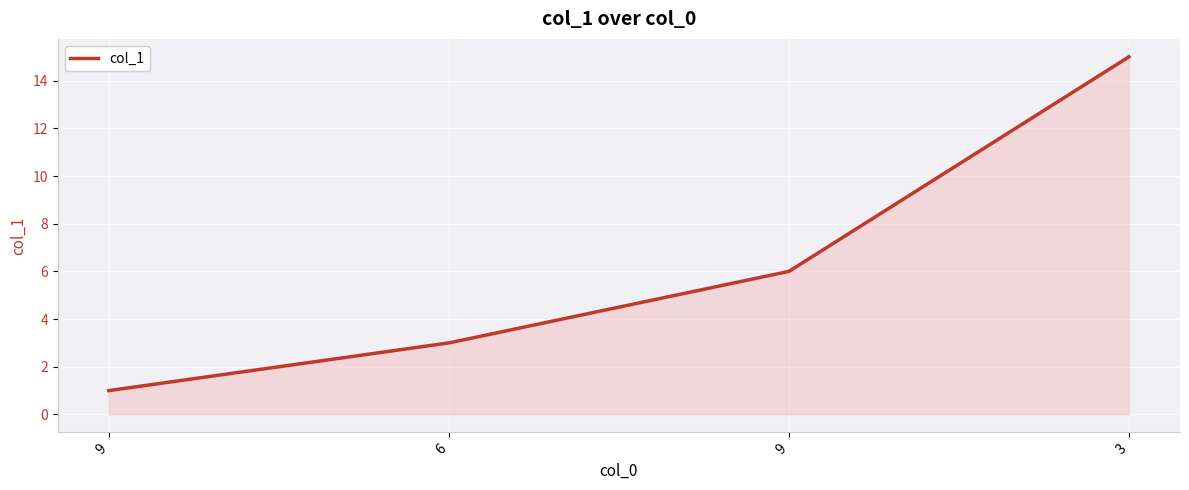

List the labels in order of value, largest first.

3, 9, 6, 9